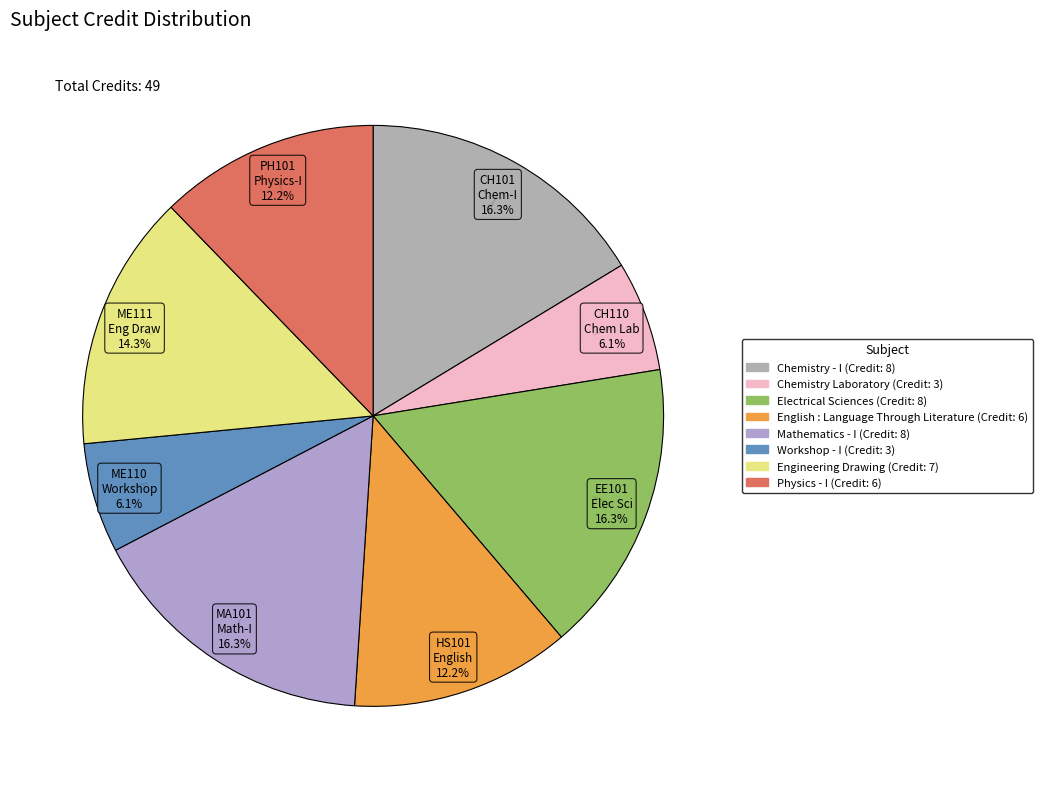

Is it true that Mathematics - I is 16% of the pie?

True